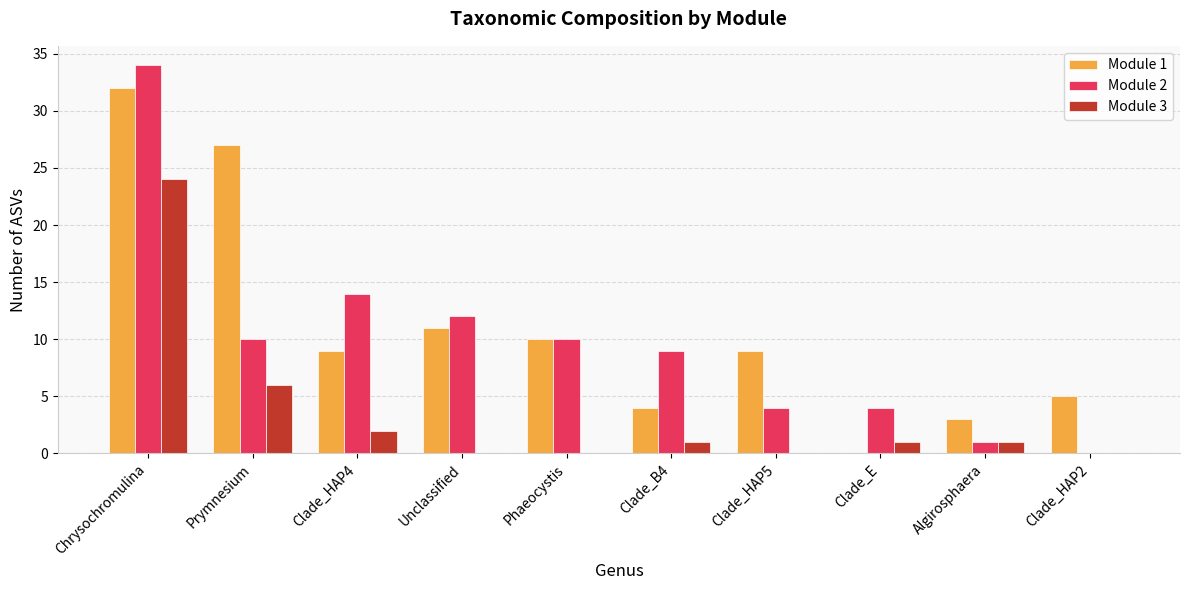

The value of Module 1 at Prymnesium is 27. True or false?

True